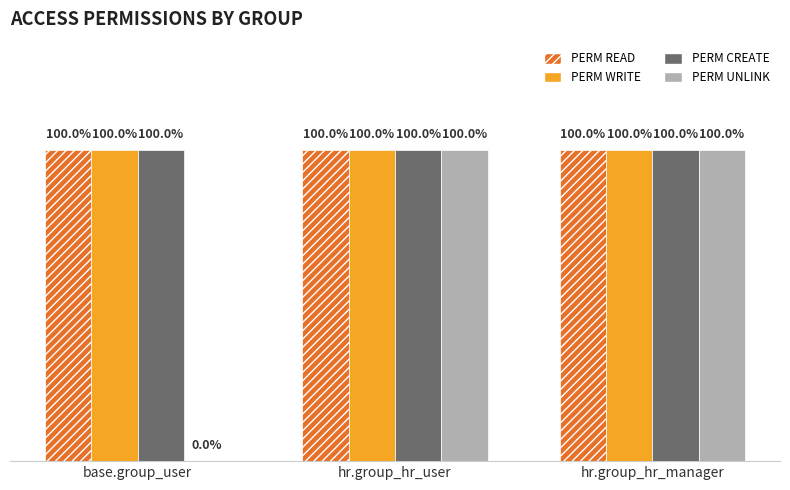

What position from the right is base.group_user?

3